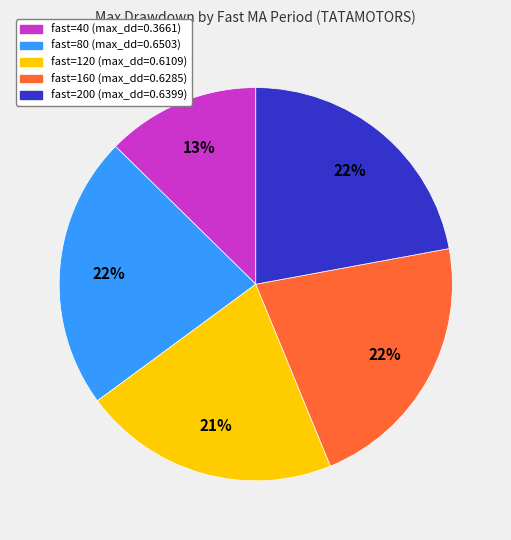

To the nearest percent, what is the average slice percentage?

20%